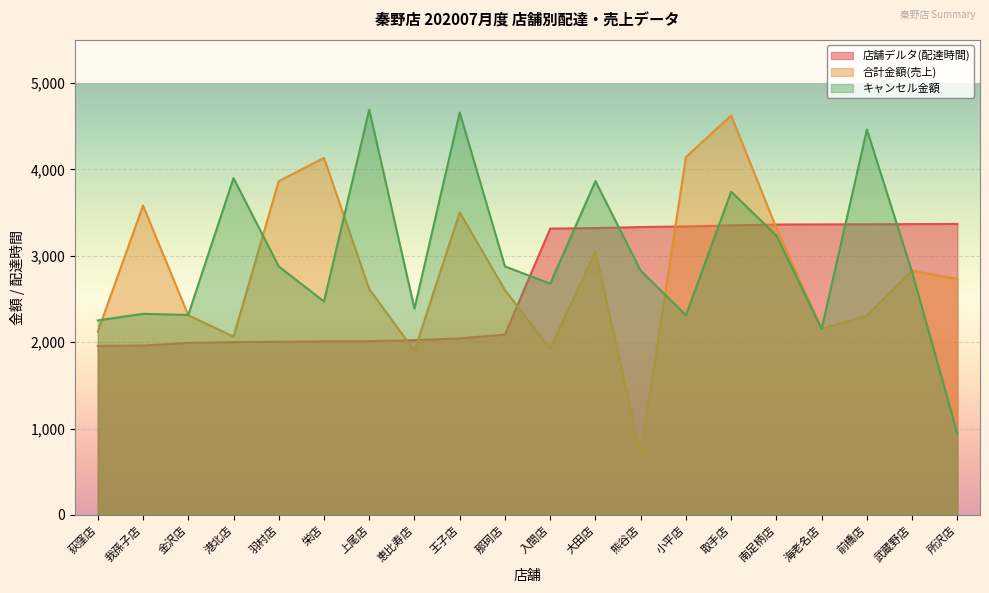

What is the difference between the maximum and minimum values in the キャンセル金額 series?

3753.0